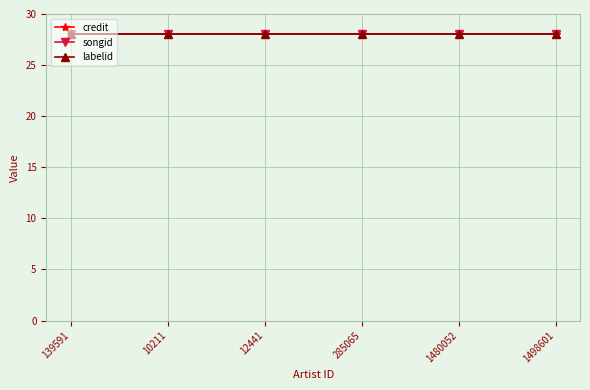

What are all the series names shown in the legend?

credit, songid, labelid